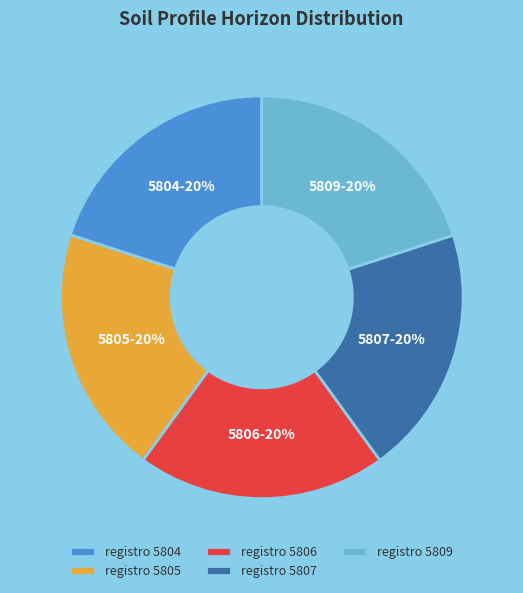

Combined, do registro 5806 and registro 5804 account for over 50%?

No